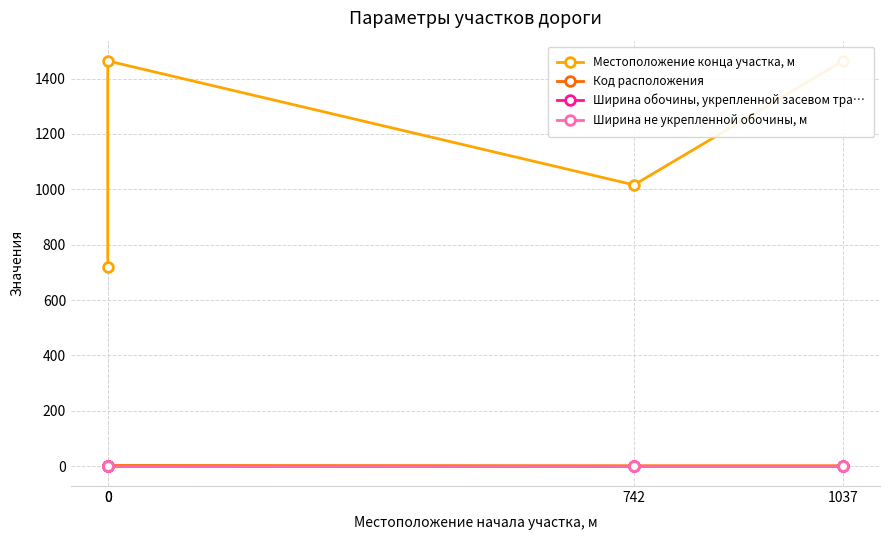

What is the difference between the Местоположение конца участка, м values at 0 and 0?

743